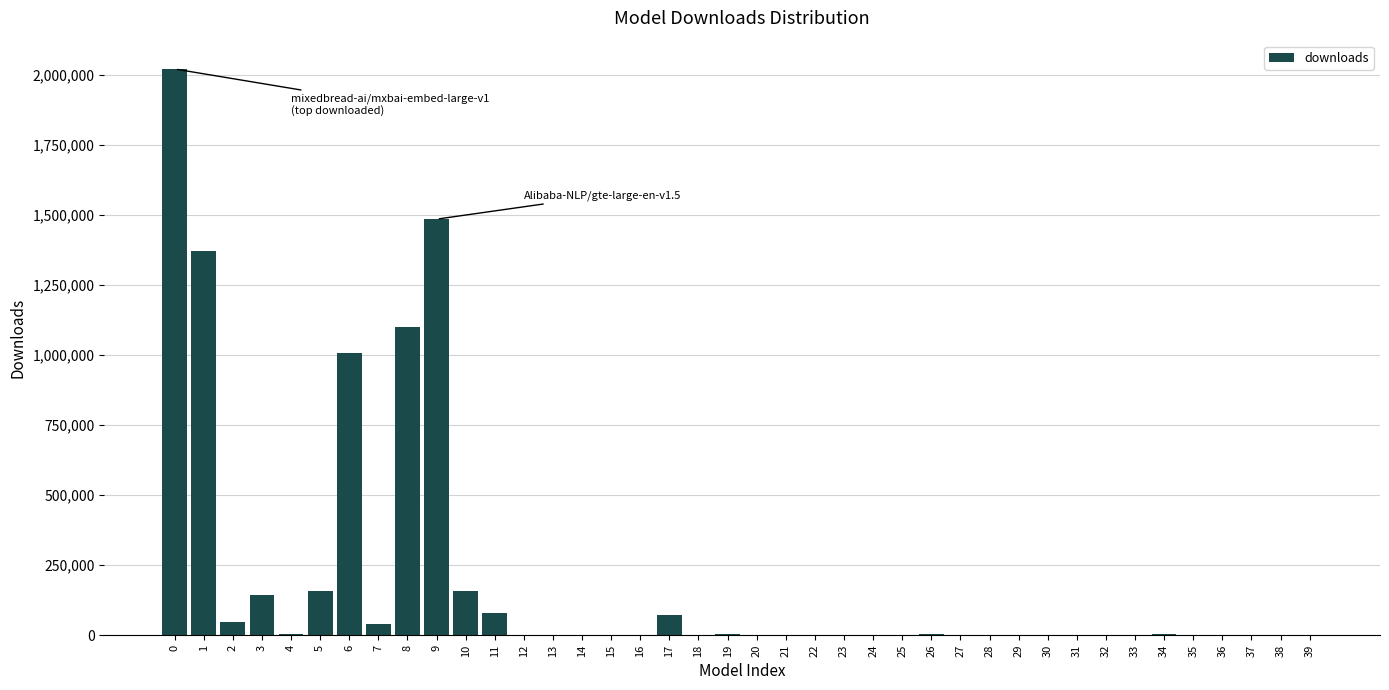

What is the sum of all values?

7702302